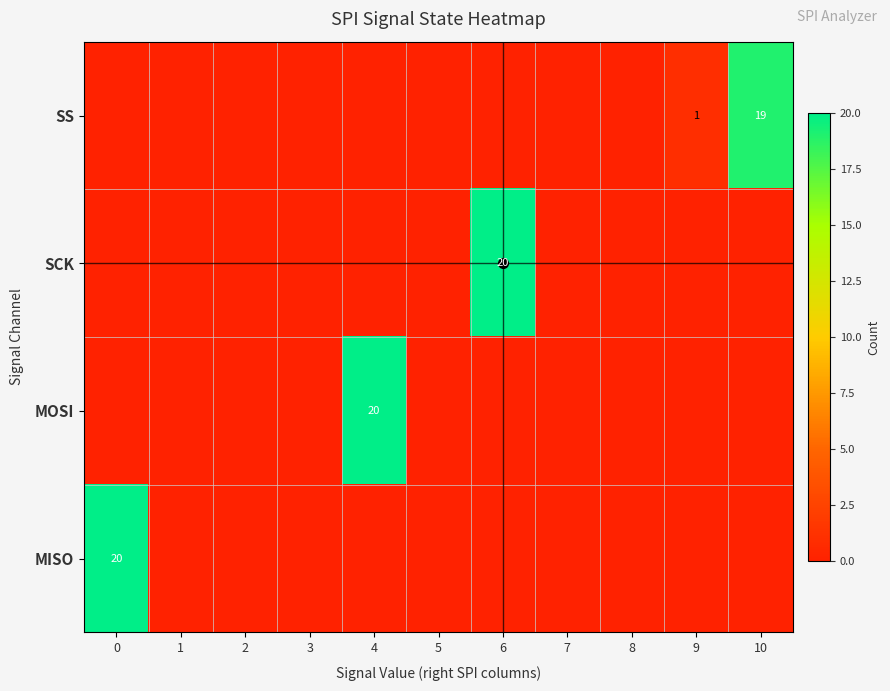

Rank the categories by SS value from lowest to highest.

0, 1, 2, 3, 4, 5, 6, 7, 8, 9, 10